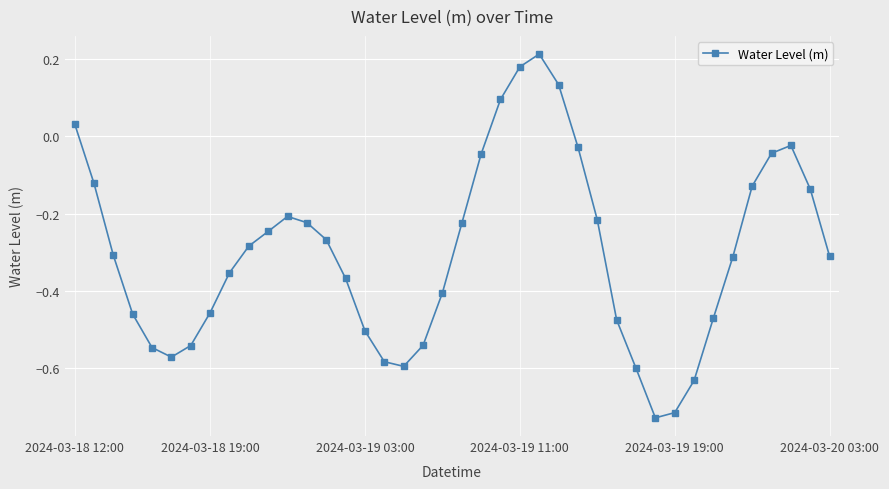

What is the difference between the second highest and second lowest values?

0.9